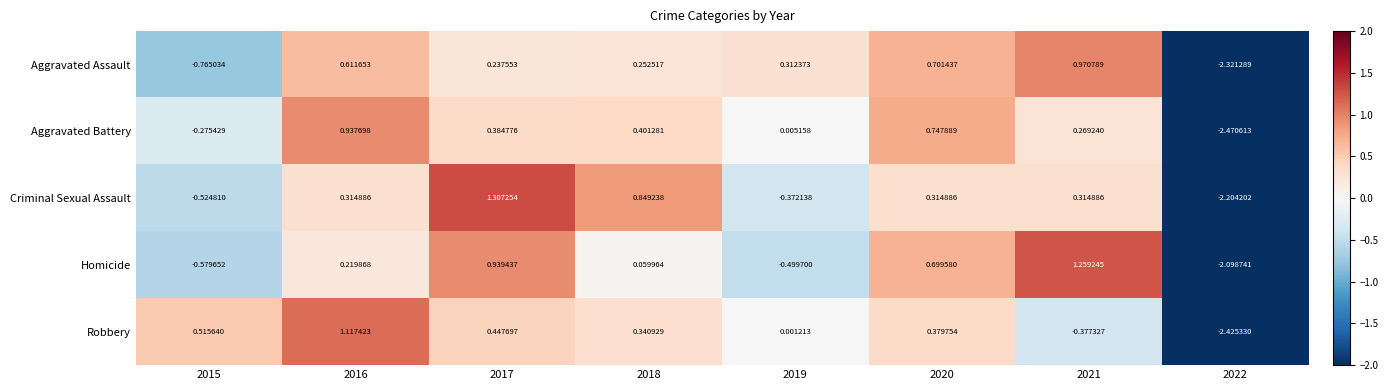

At 2019, list the series in order from largest to smallest.

Aggravated Assault, Aggravated Battery, Robbery, Criminal Sexual Assault, Homicide